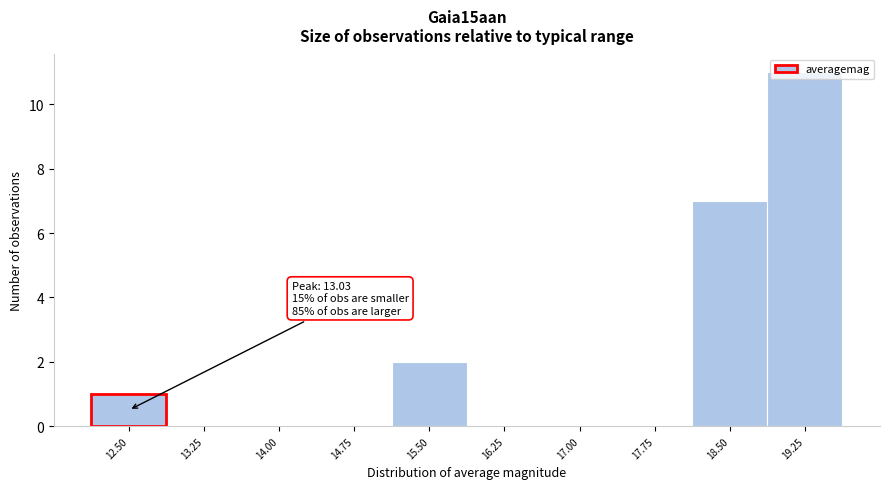

What is the maximum value shown in the chart?

11